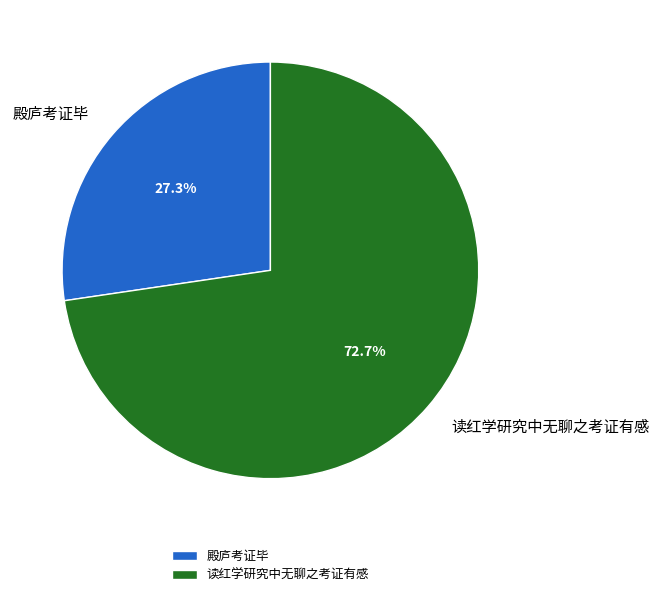

Which slice is the smallest?

殿庐考证毕